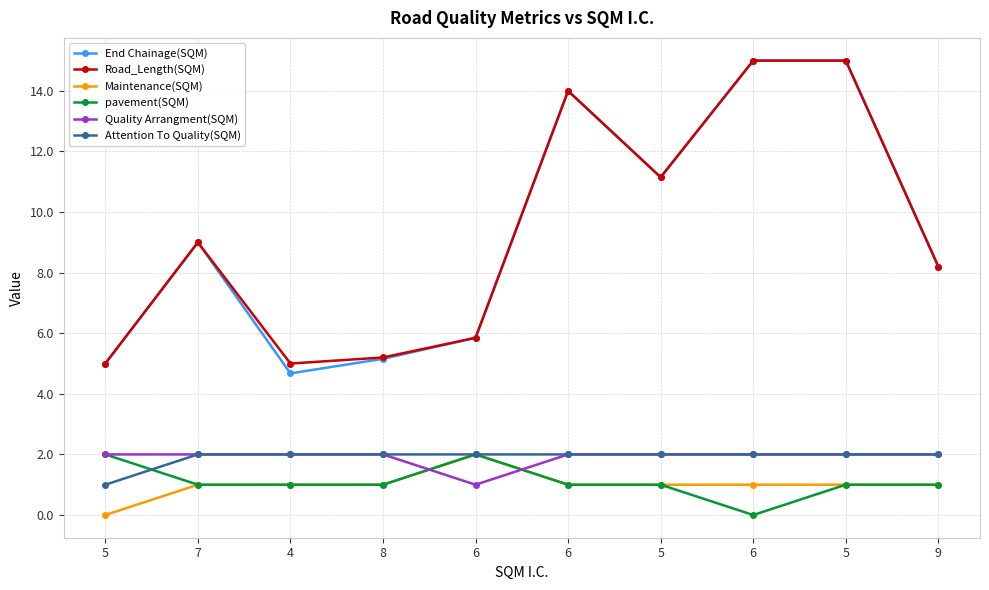

Does the chart display data point markers on the line(s)?

Yes